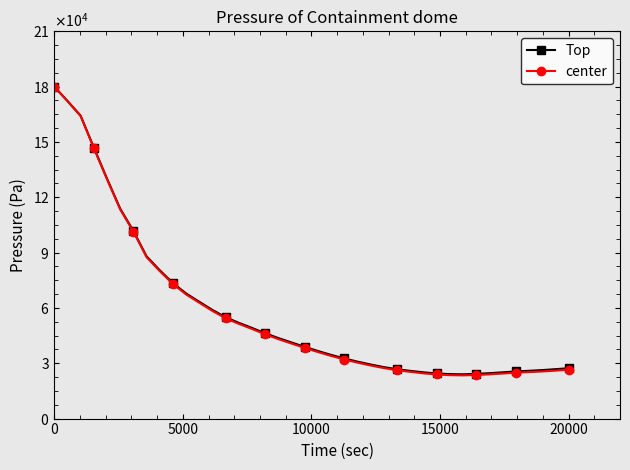

What are all the series names shown in the legend?

Top, center